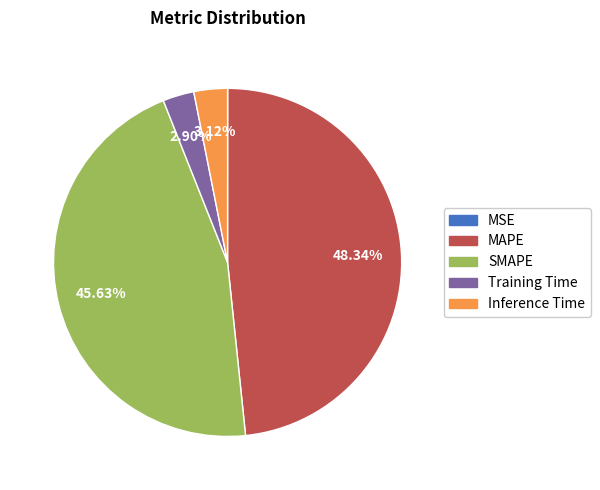

To the nearest percent, what is the difference between the MAPE and Inference Time slice percentages?

45%